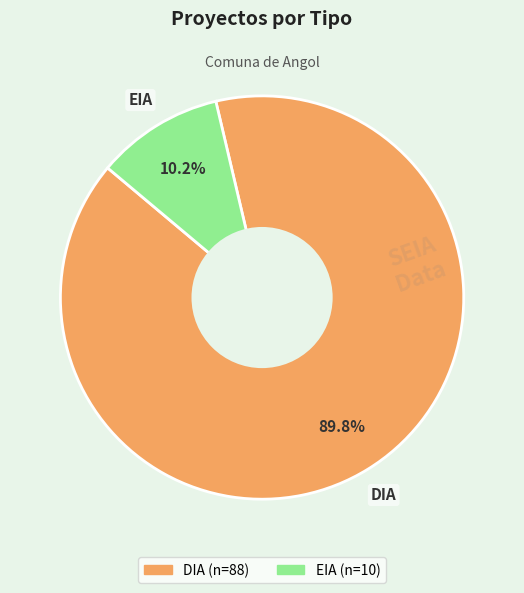

To the nearest percent, what portion does EIA represent?

10%